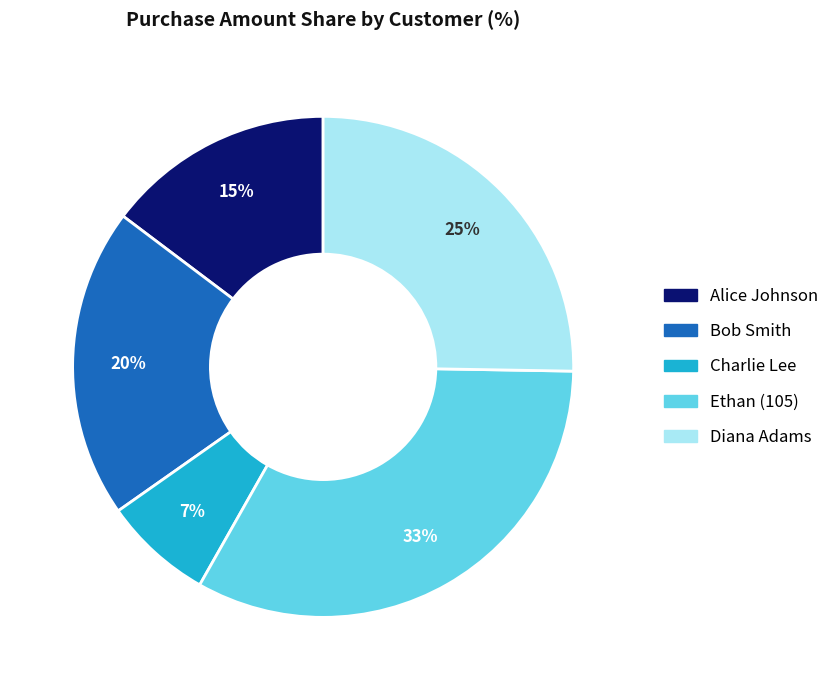

Which category has the biggest portion of the pie?

Ethan (105)